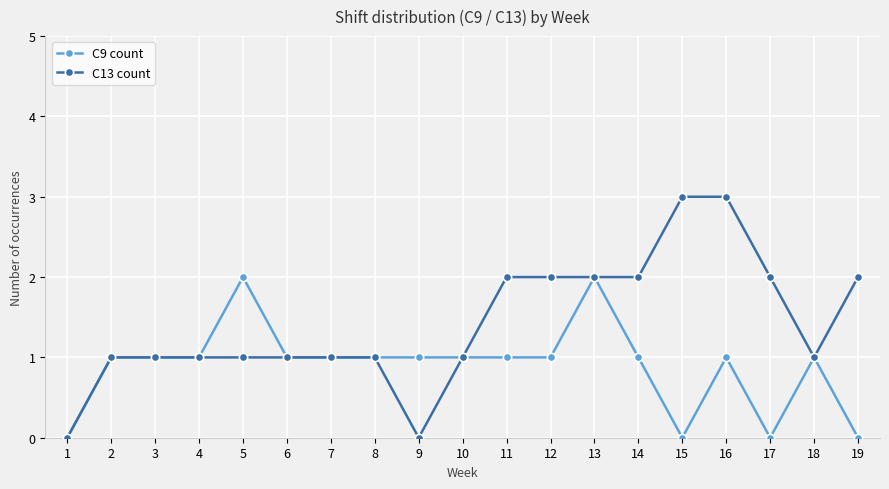

How many C9 count values are between 1 and 2?

15